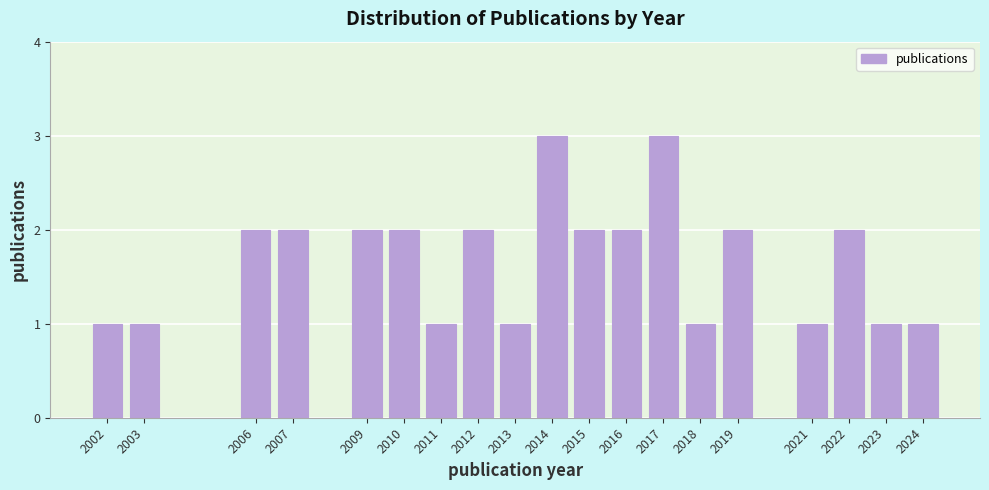

Reading left to right, transcribe all the data shown in this chart.

2002=1	2003=1	2006=2	2007=2	2009=2	2010=2	2011=1	2012=2	2013=1	2014=3	2015=2	2016=2	2017=3	2018=1	2019=2	2021=1	2022=2	2023=1	2024=1